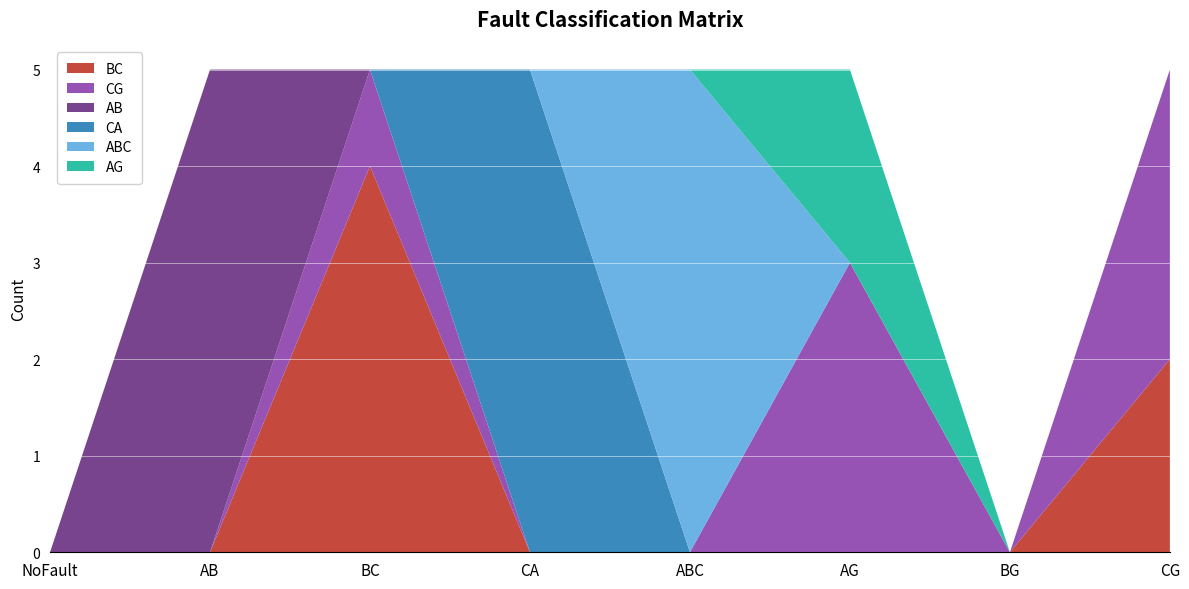

Reading right to left, list all the values displayed in this chart.

BC: CG=2	BG=0	AG=0	ABC=0	CA=0	BC=4	AB=0	NoFault=0
CG: CG=3	BG=0	AG=3	ABC=0	CA=0	BC=1	AB=0	NoFault=0
AB: CG=0	BG=0	AG=0	ABC=0	CA=0	BC=0	AB=5	NoFault=0
CA: CG=0	BG=0	AG=0	ABC=0	CA=5	BC=0	AB=0	NoFault=0
ABC: CG=0	BG=0	AG=0	ABC=5	CA=0	BC=0	AB=0	NoFault=0
AG: CG=0	BG=0	AG=2	ABC=0	CA=0	BC=0	AB=0	NoFault=0